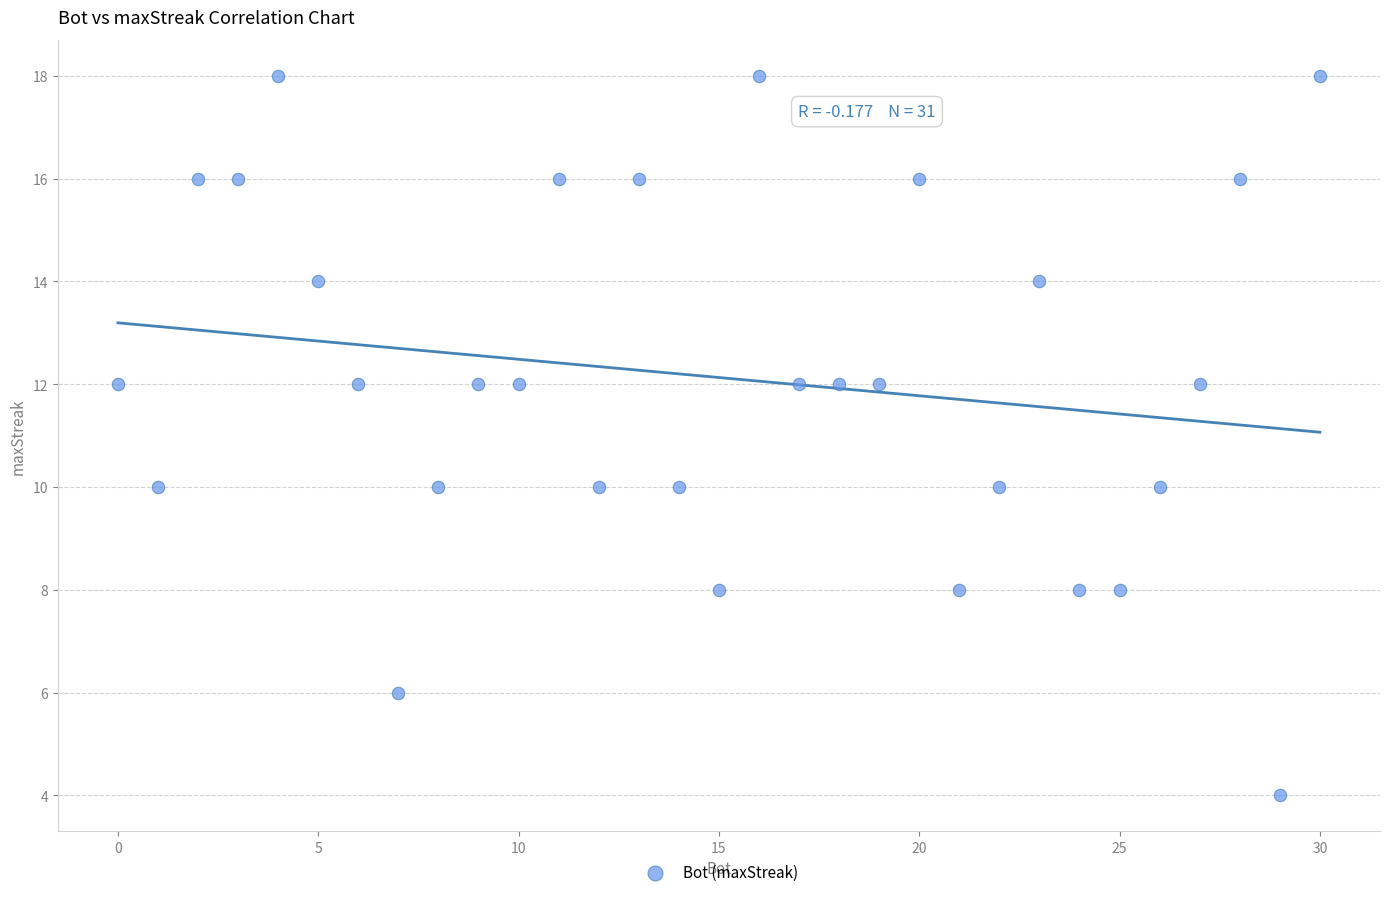

What is the range of Y values (max minus min)?

14